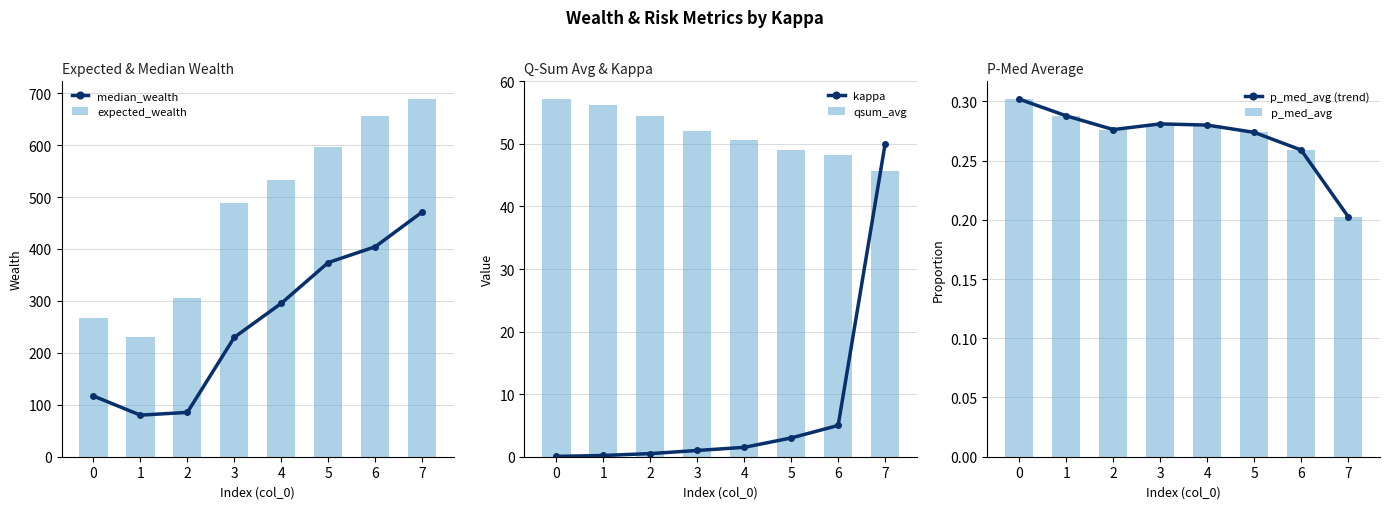

Which has a higher value, 1 or 3?

3